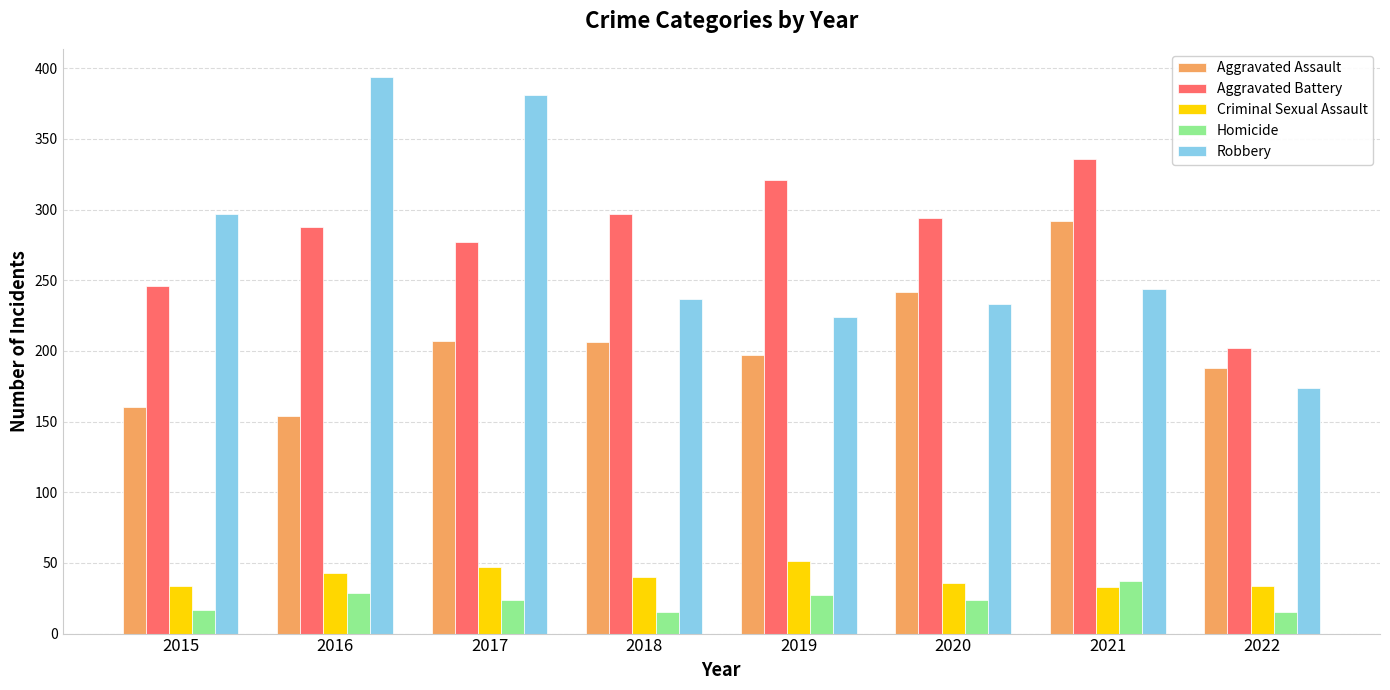

Is it true that Robbery equals 321 at 2021?

False